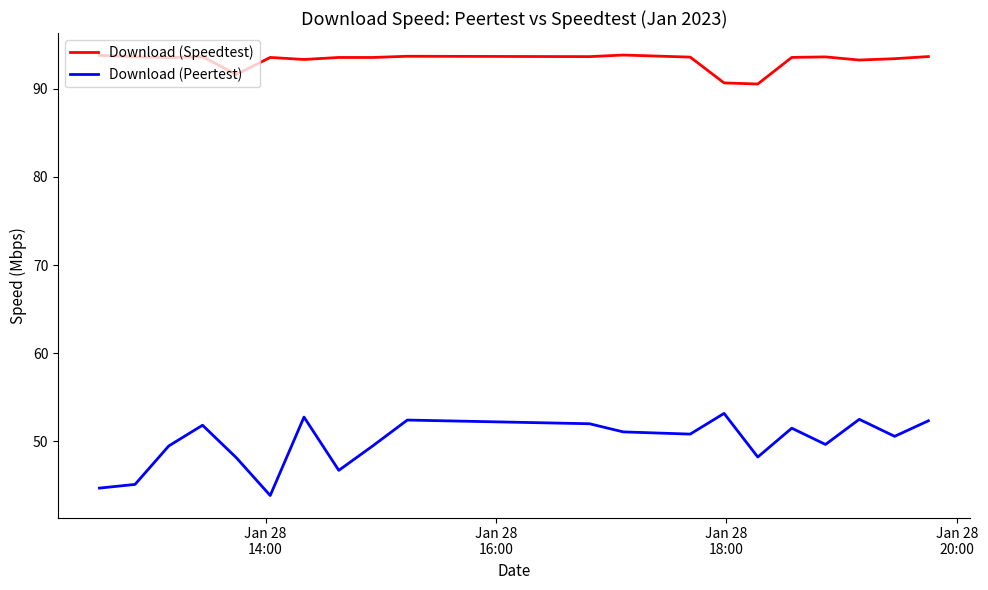

How many values in the Download (Speedtest) series are below 93?

3